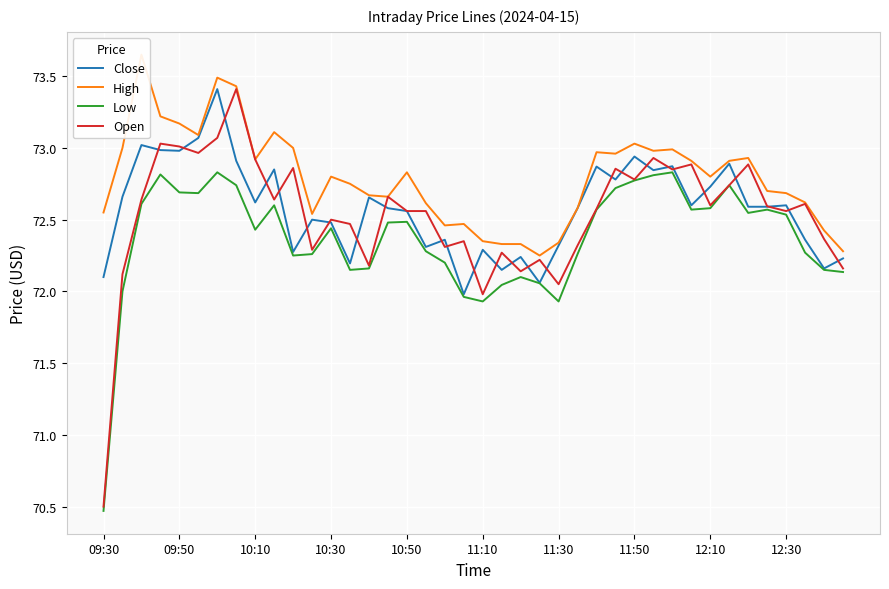

What is the lowest value of the Open series?

70.5